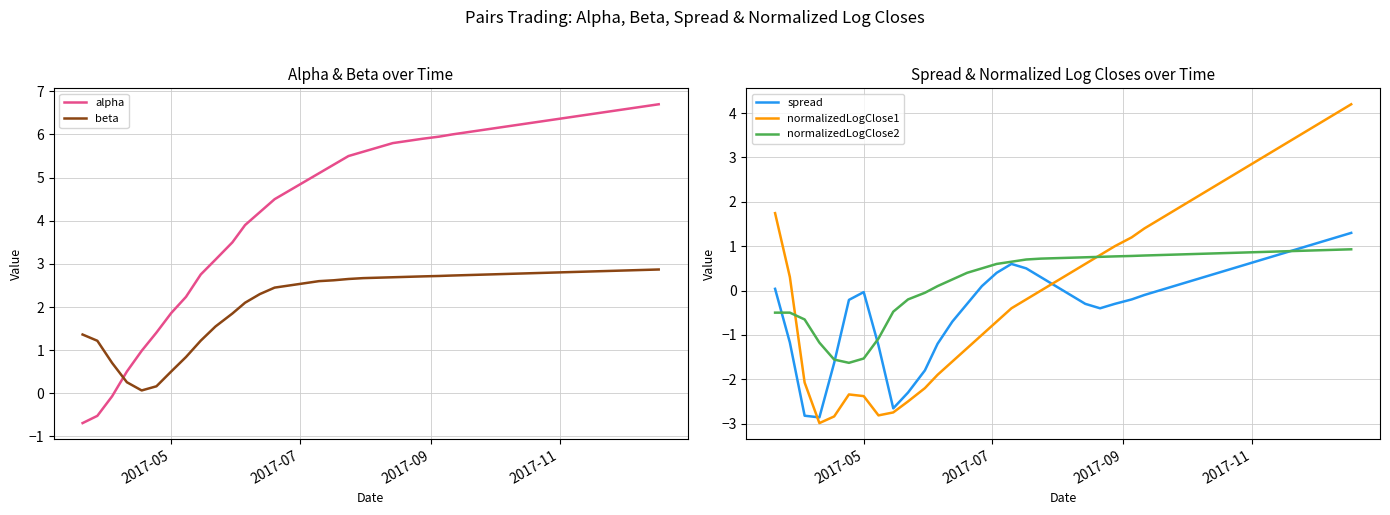

What is the highest value of the normalizedLogClose2 series?

0.9